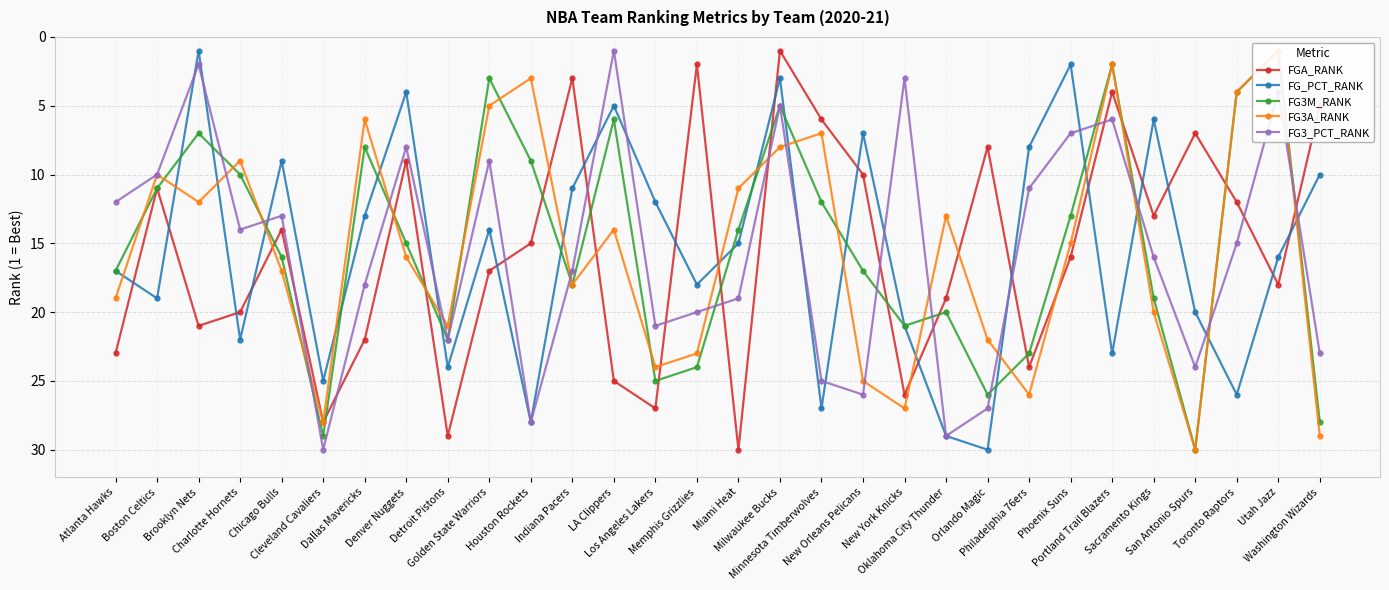

What is the difference between the maximum and second lowest values in the FG3_PCT_RANK series?

28